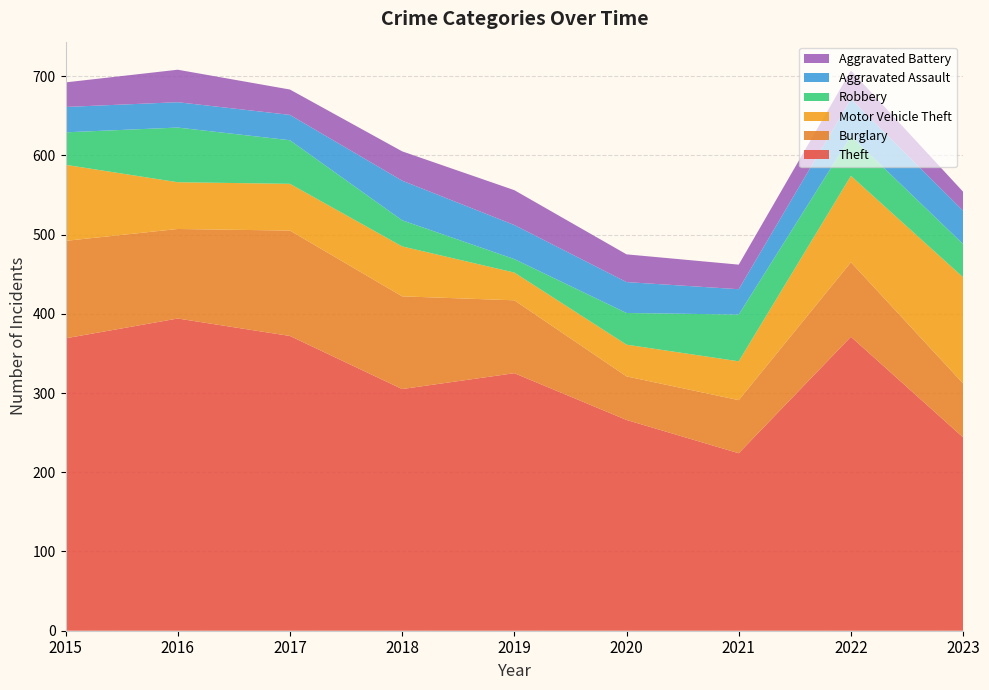

Reading left to right, transcribe all the data shown in this chart.

Theft: 2015=369	2016=394	2017=372	2018=305	2019=325	2020=266	2021=224	2022=371	2023=244
Burglary: 2015=123	2016=113	2017=133	2018=117	2019=92	2020=55	2021=67	2022=94	2023=68
Motor Vehicle Theft: 2015=96	2016=59	2017=59	2018=63	2019=35	2020=40	2021=49	2022=109	2023=134
Robbery: 2015=41	2016=69	2017=55	2018=33	2019=17	2020=40	2021=59	2022=50	2023=42
Aggravated Assault: 2015=32	2016=32	2017=32	2018=50	2019=43	2020=39	2021=32	2022=47	2023=42
Aggravated Battery: 2015=31	2016=41	2017=32	2018=37	2019=44	2020=35	2021=31	2022=36	2023=24